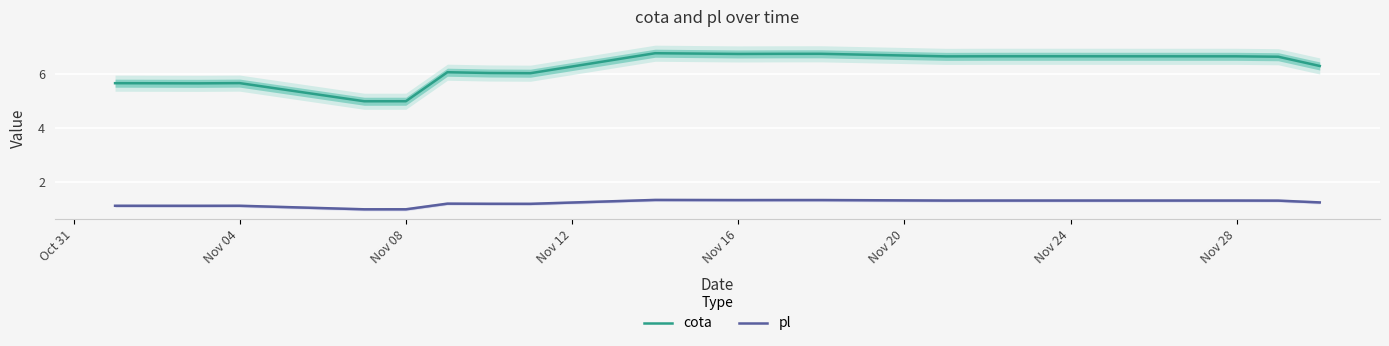

What is the lowest value of the pl series?

1.0